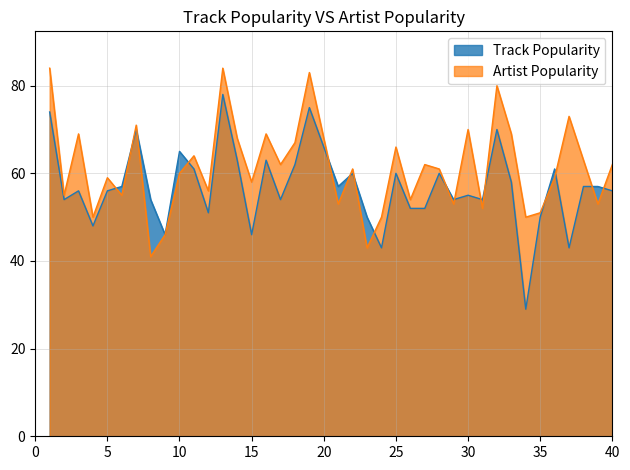

Is it true that Track Popularity equals 56 at 3?

True